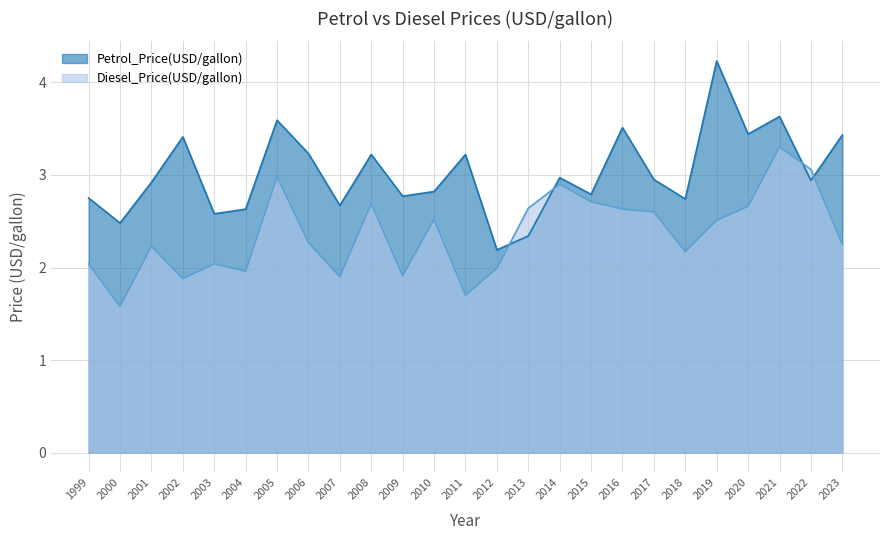

At which label does Petrol_Price(USD/gallon) reach its peak?

2019